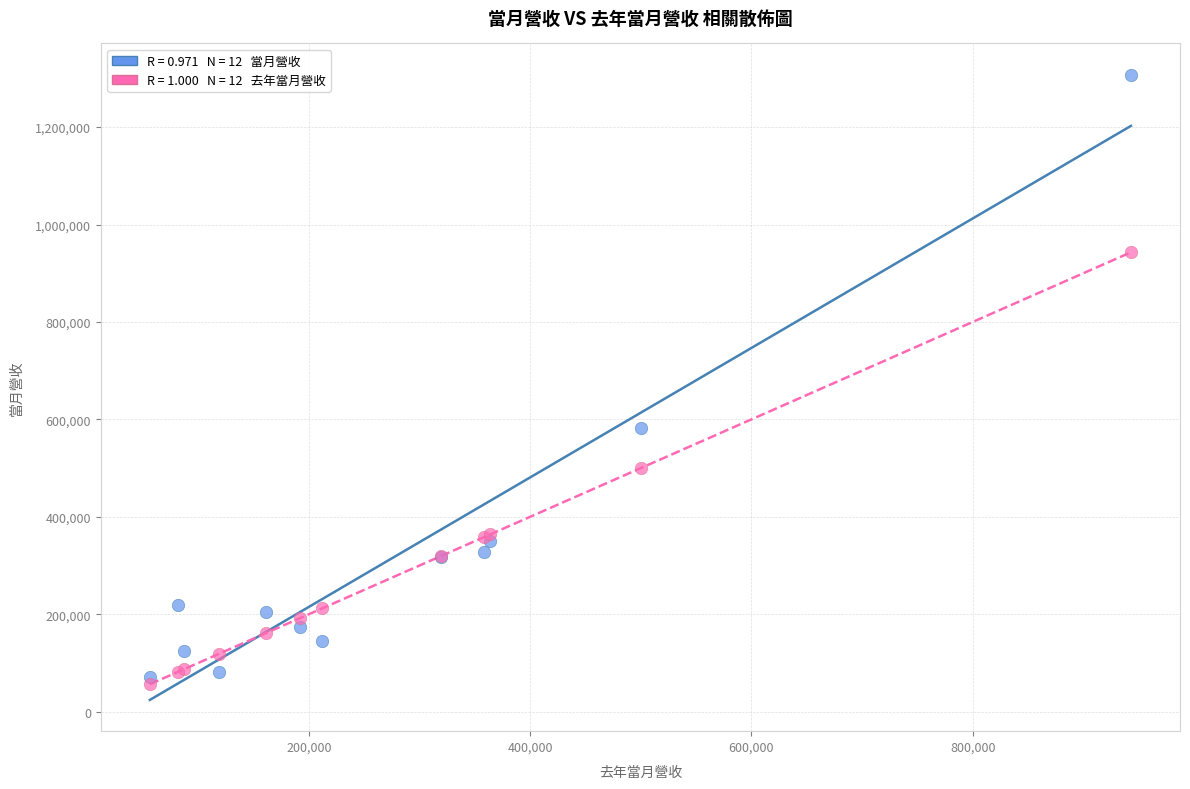

Across all series, what Y value is closest to 682001?

581543